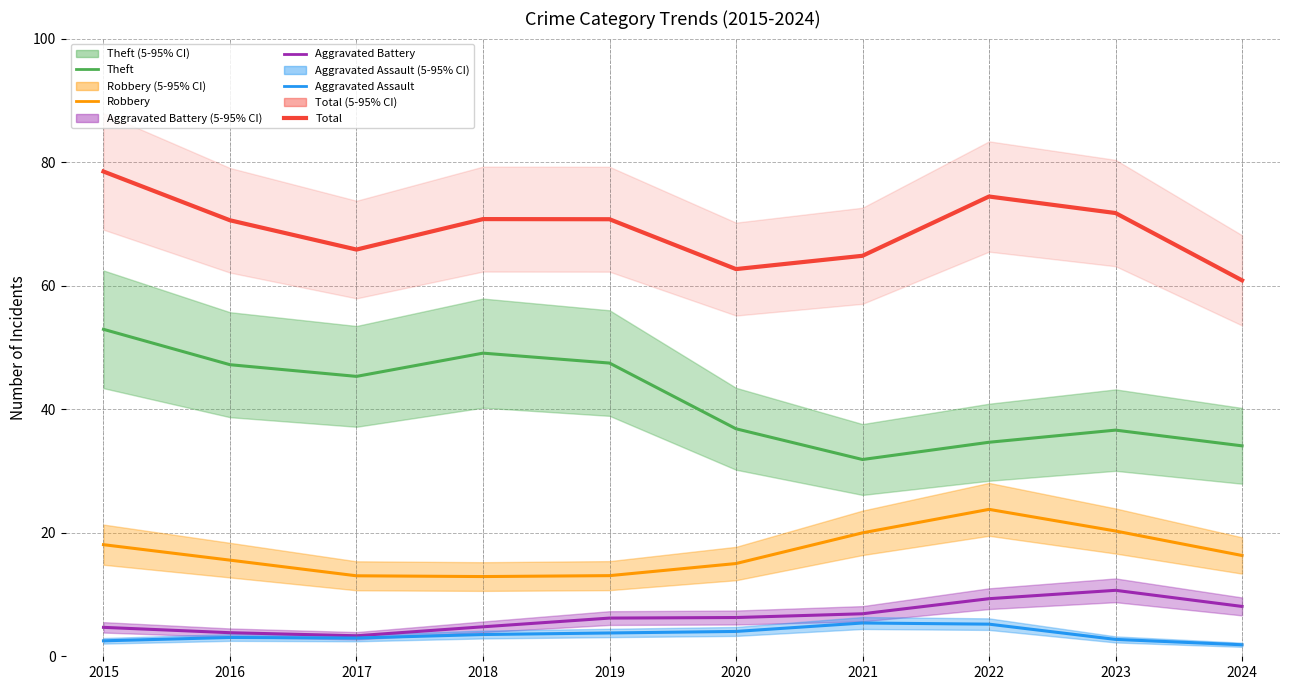

True or false: Robbery and Theft intersect in this chart.

False